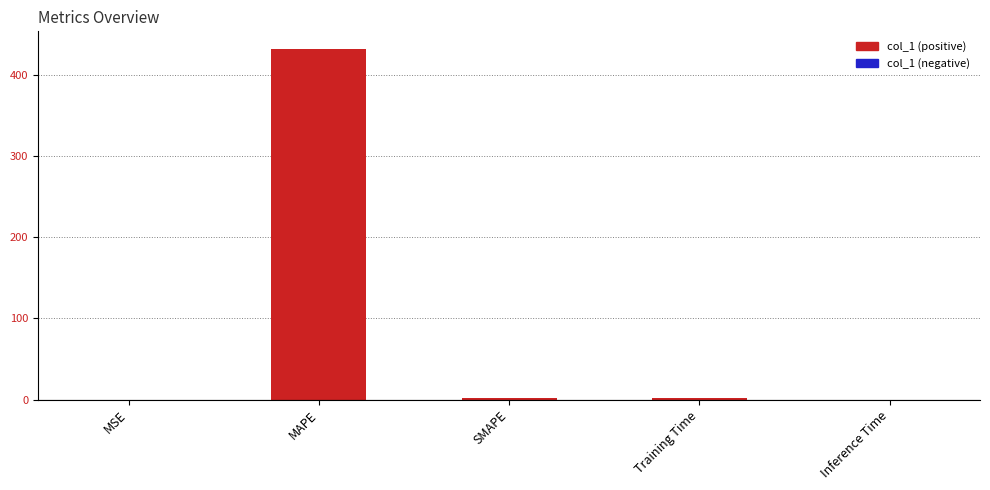

The chart shows a value of 0.0 at MSE. True or false?

True